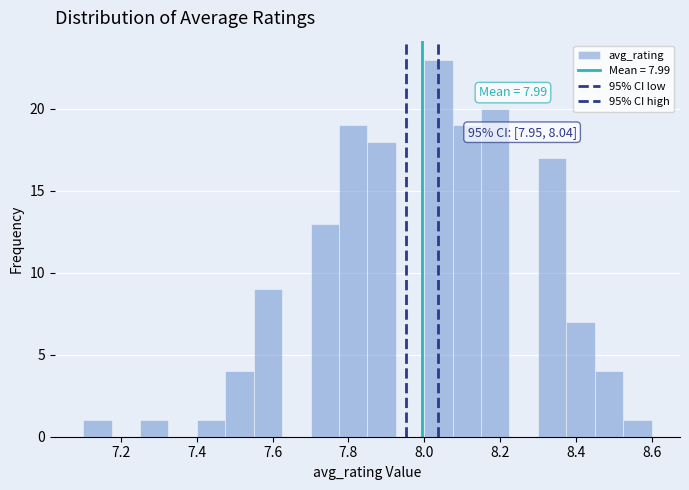

Around what value on the x-axis is the tallest bar? Give the approximate position of its centre, as read against the axis.

8.04